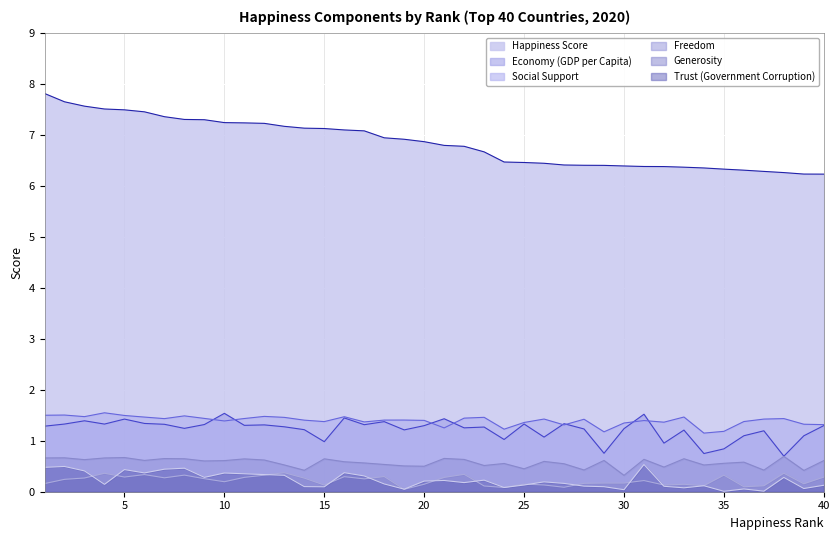

Reading right to left, extract all data points from this chart.

Happiness Score: 40=6.2	39=6.2	38=6.3	37=6.3	36=6.3	35=6.3	34=6.3	33=6.4	32=6.4	31=6.4	30=6.4	29=6.4	28=6.4	27=6.4	26=6.4	25=6.5	24=6.5	23=6.7	22=6.8	21=6.8	20=6.9	19=6.9	18=6.9	17=7.1	16=7.1	15=7.1	14=7.1	13=7.2	12=7.2	11=7.2	10=7.2	9=7.3	8=7.3	7=7.4	6=7.4	5=7.5	4=7.5	3=7.6	2=7.6	1=7.8
Economy (GDP per Capita): 40=1.3	39=1.1	38=0.7	37=1.2	36=1.1	35=0.8	34=0.7	33=1.2	32=1.0	31=1.5	30=1.2	29=0.8	28=1.2	27=1.3	26=1.1	25=1.3	24=1.0	23=1.3	22=1.3	21=1.4	20=1.3	19=1.2	18=1.4	17=1.3	16=1.4	15=1.0	14=1.2	13=1.3	12=1.3	11=1.3	10=1.5	9=1.3	8=1.2	7=1.3	6=1.3	5=1.4	4=1.3	3=1.4	2=1.3	1=1.3
Social Support: 40=1.3	39=1.3	38=1.4	37=1.4	36=1.4	35=1.2	34=1.1	33=1.5	32=1.4	31=1.4	30=1.3	29=1.2	28=1.4	27=1.3	26=1.4	25=1.4	24=1.2	23=1.5	22=1.4	21=1.3	20=1.4	19=1.4	18=1.4	17=1.4	16=1.5	15=1.4	14=1.4	13=1.5	12=1.5	11=1.4	10=1.4	9=1.4	8=1.5	7=1.4	6=1.5	5=1.5	4=1.5	3=1.5	2=1.5	1=1.5
Freedom: 40=0.6	39=0.4	38=0.7	37=0.4	36=0.6	35=0.6	34=0.5	33=0.6	32=0.5	31=0.6	30=0.3	29=0.6	28=0.4	27=0.5	26=0.6	25=0.4	24=0.6	23=0.5	22=0.6	21=0.7	20=0.5	19=0.5	18=0.5	17=0.6	16=0.6	15=0.6	14=0.4	13=0.5	12=0.6	11=0.6	10=0.6	9=0.6	8=0.6	7=0.7	6=0.6	5=0.7	4=0.7	3=0.6	2=0.7	1=0.7
Generosity: 40=0.3	39=0.2	38=0.4	37=0.1	36=0.1	35=0.3	34=0.1	33=0.1	32=0.1	31=0.2	30=0.2	29=0.2	28=0.2	27=0.1	26=0.1	25=0.2	24=0.1	23=0.1	22=0.3	21=0.3	20=0.1	19=0.0	18=0.3	17=0.3	16=0.3	15=0.1	14=0.3	13=0.4	12=0.3	11=0.3	10=0.2	9=0.3	8=0.3	7=0.3	6=0.3	5=0.3	4=0.4	3=0.3	2=0.2	1=0.2
Trust (Government Corruption): 40=0.1	39=0.1	38=0.3	37=0.0	36=0.1	35=0.0	34=0.1	33=0.1	32=0.1	31=0.5	30=0.0	29=0.1	28=0.1	27=0.2	26=0.2	25=0.1	24=0.1	23=0.2	22=0.2	21=0.2	20=0.2	19=0.0	18=0.2	17=0.3	16=0.4	15=0.1	14=0.1	13=0.3	12=0.3	11=0.4	10=0.4	9=0.3	8=0.5	7=0.4	6=0.4	5=0.4	4=0.1	3=0.4	2=0.5	1=0.5